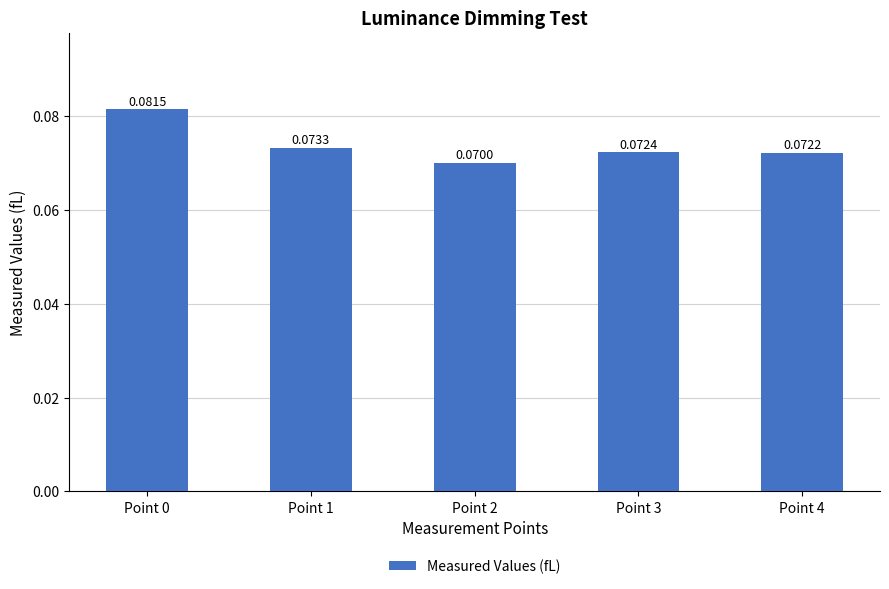

List the labels in order of value, smallest first.

Point 2, Point 4, Point 3, Point 1, Point 0